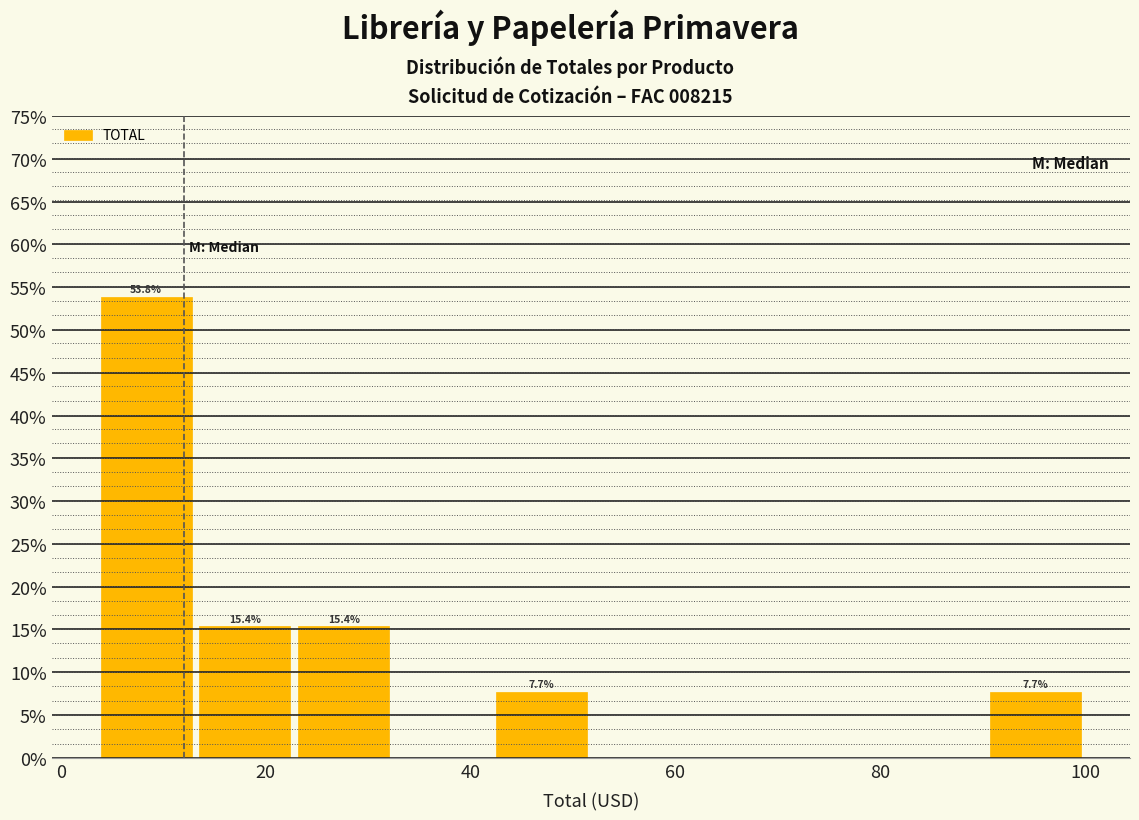

Over which range of the x-axis is the bar tallest?

4 to 14